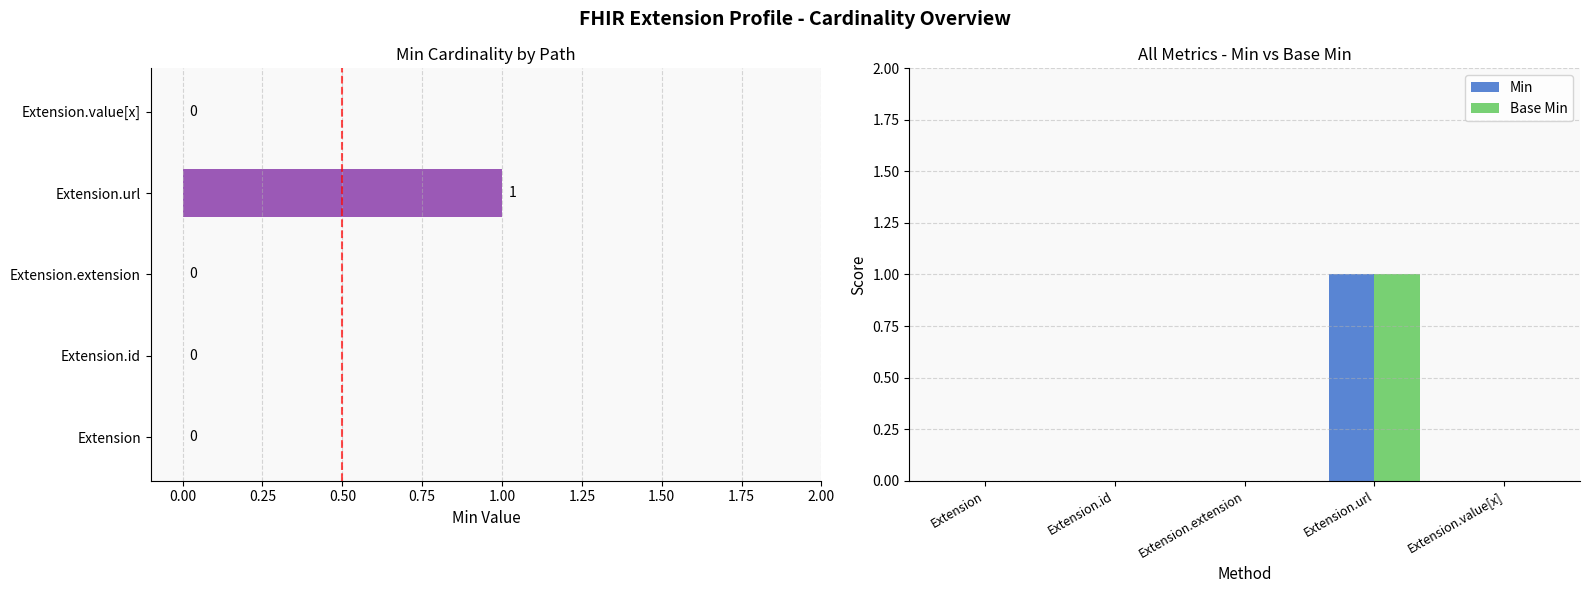

What are all the series names shown in the legend?

Min, Base Min